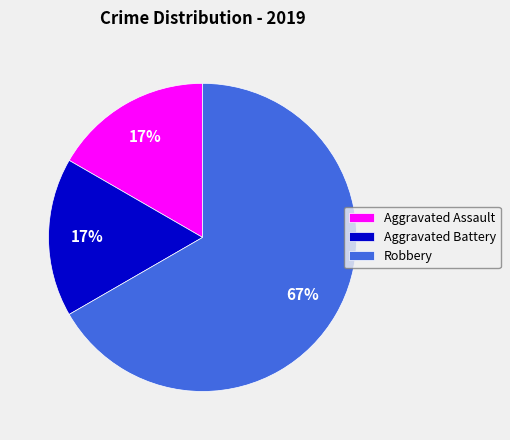

Approximately how many times larger is the value at Aggravated Assault compared to Aggravated Battery?

1.0